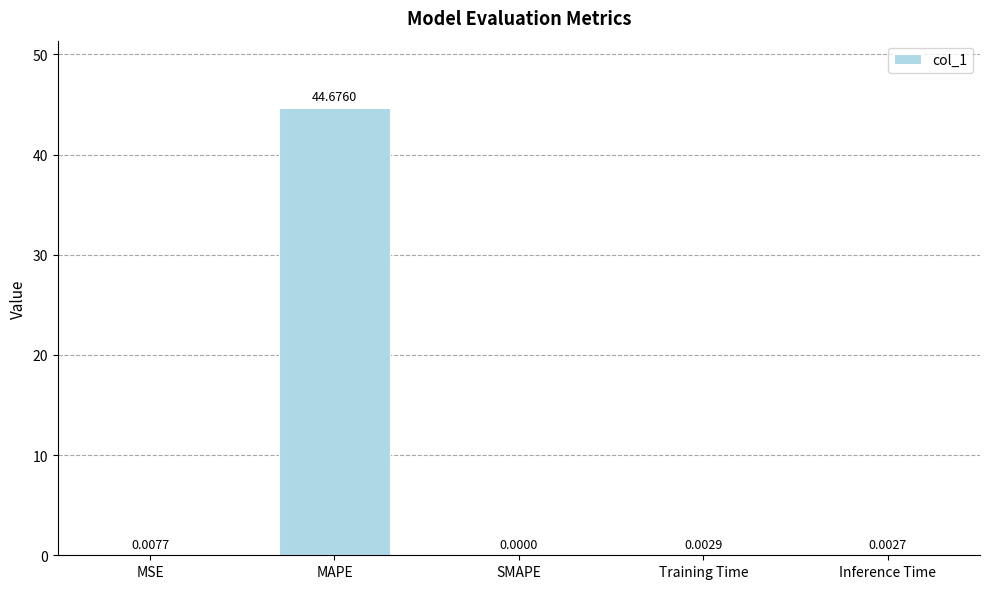

Where is the data nearest to the value 22?

MSE